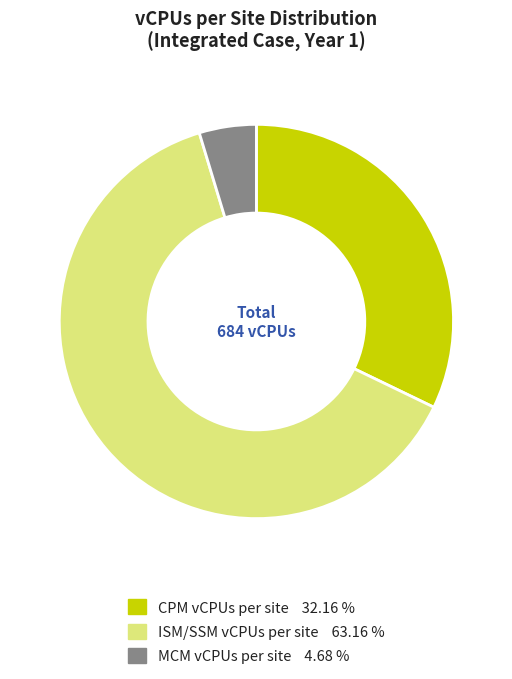

Which slice is the largest?

ISM/SSM vCPUs per site